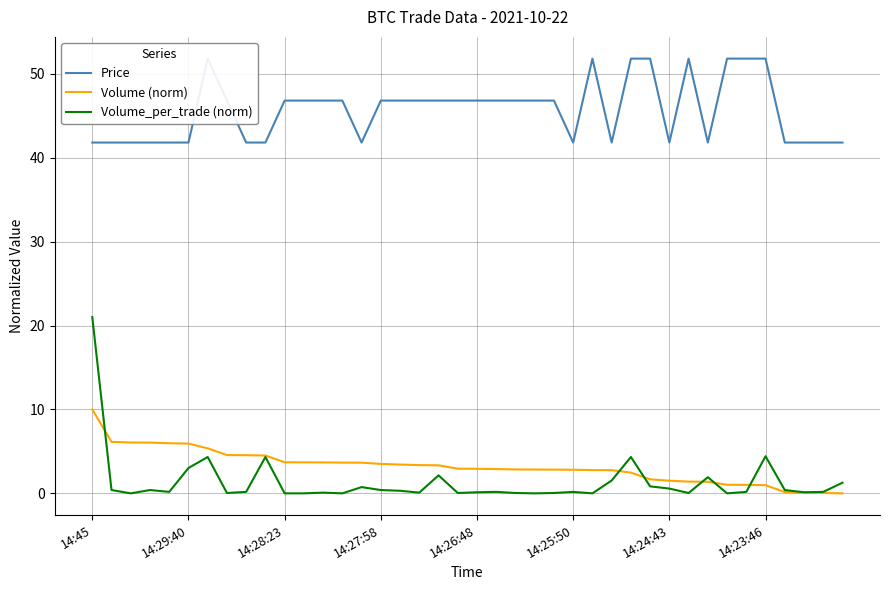

At which label does Volume_per_trade (norm) reach its peak?

14:45